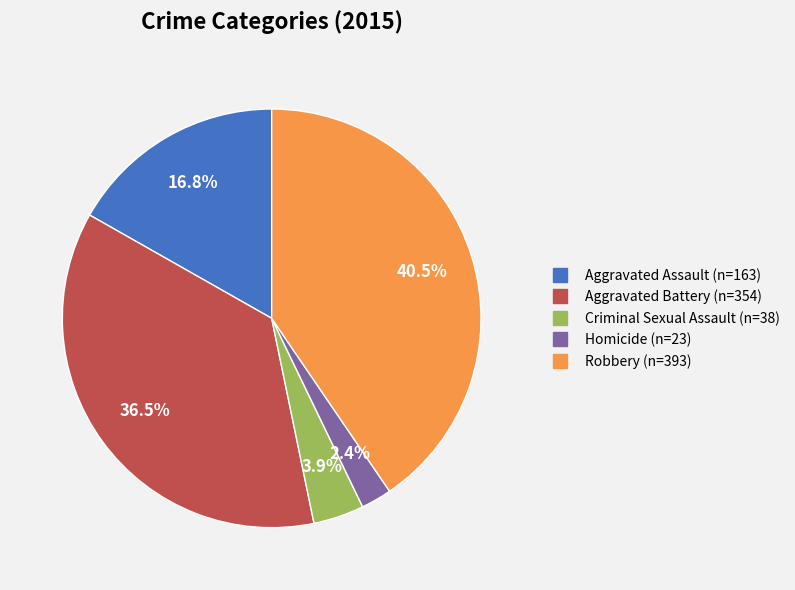

What percentage do Homicide and Criminal Sexual Assault together represent?

6.3%